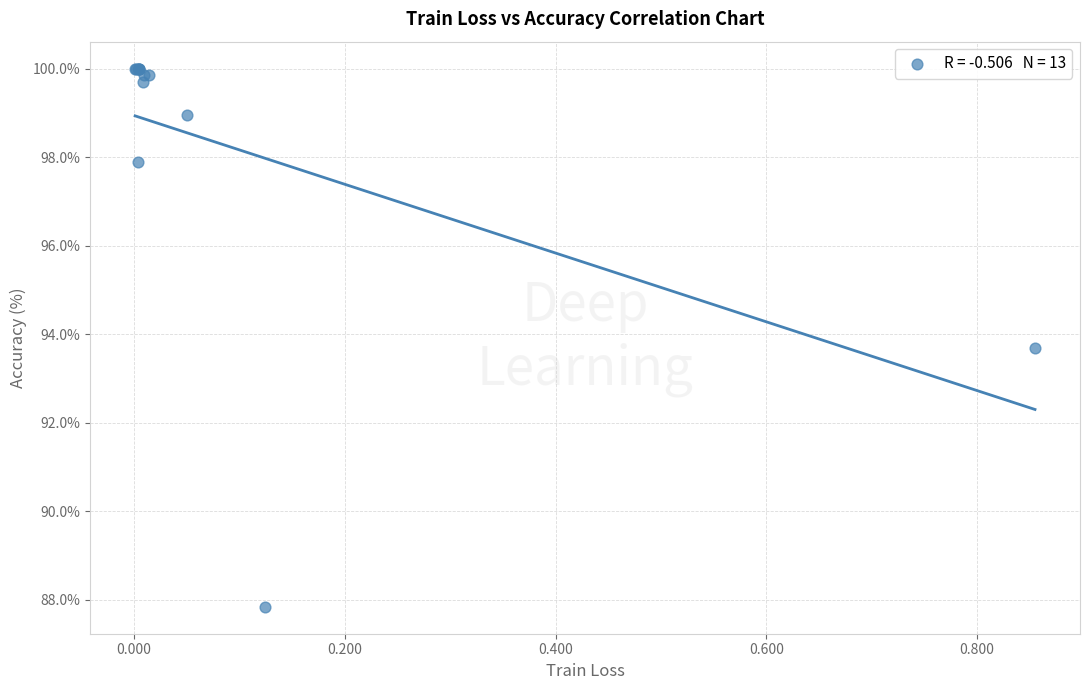

What Y value in the scatter plot is closest to 93?

93.7